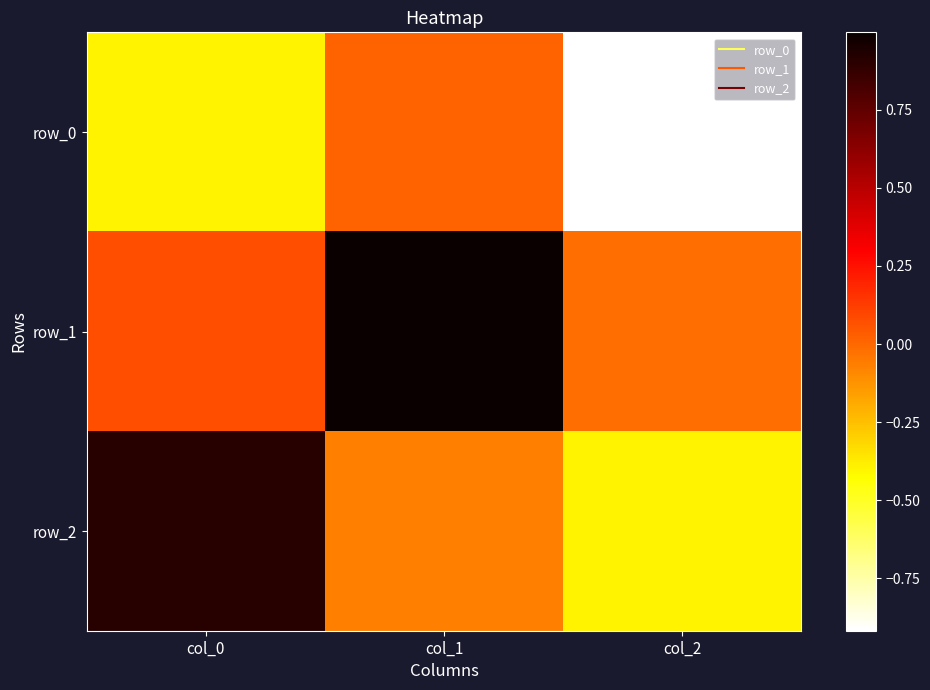

Which has a higher value, col_0 or col_1?

col_1